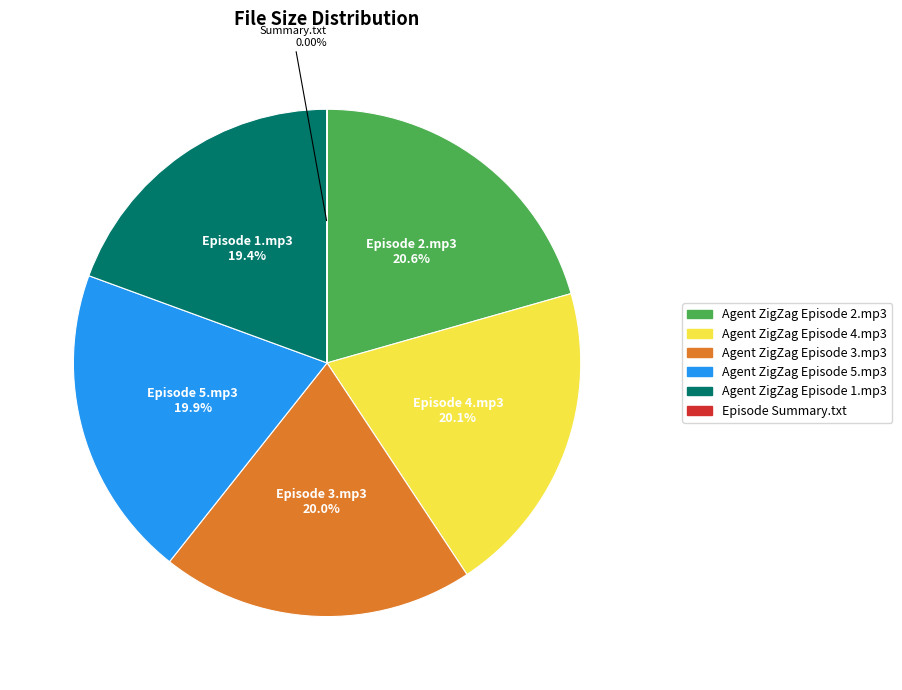

Combined, do Agent ZigZag Episode 3.mp3 and Agent ZigZag Episode 1.mp3 account for over 50%?

No